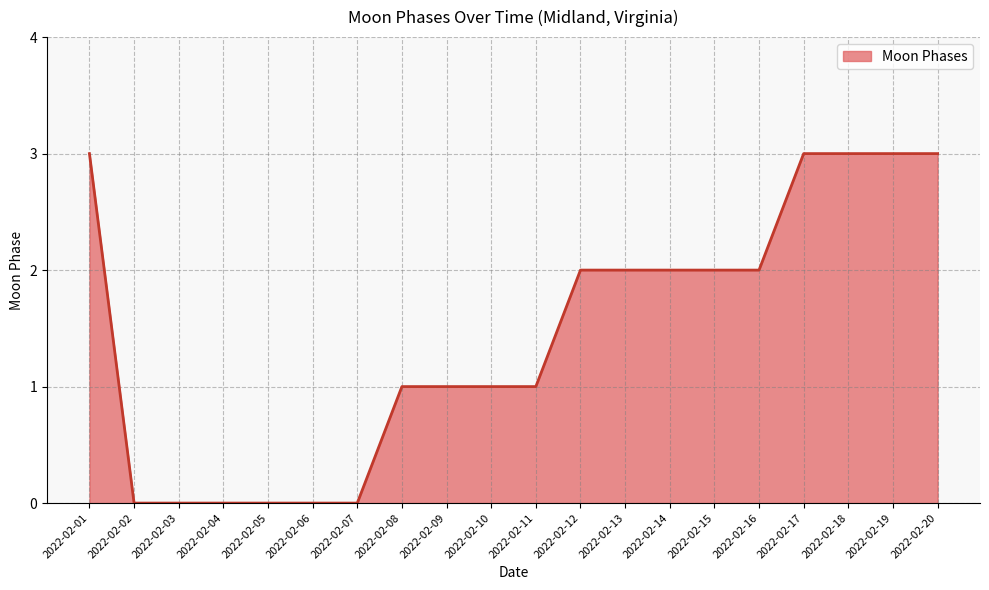

What is the maximum value shown in the chart?

3